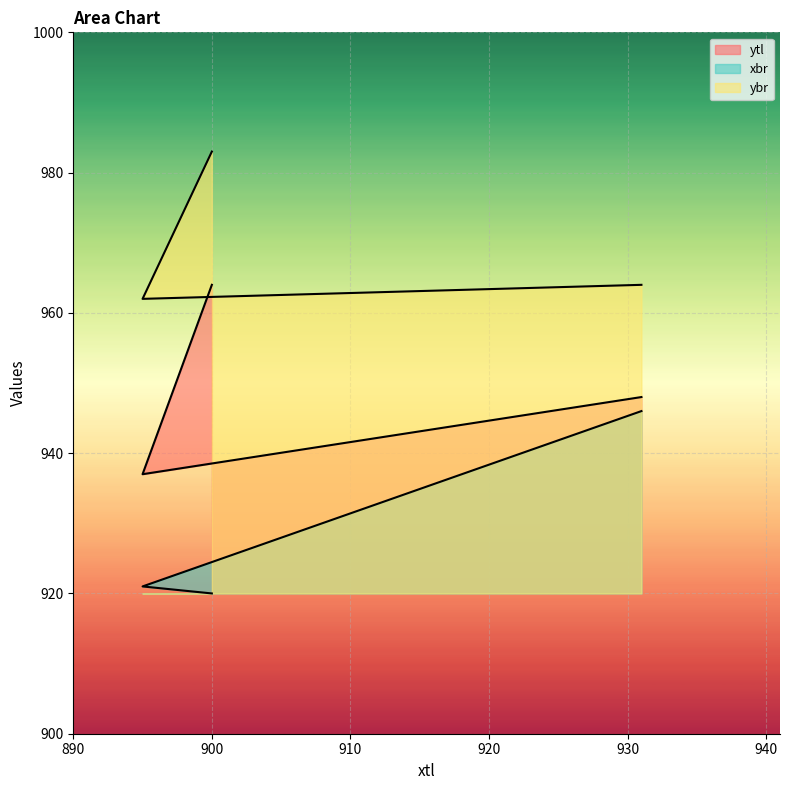

Rank the series by their maximum value, from highest to lowest.

ybr, ytl, xbr